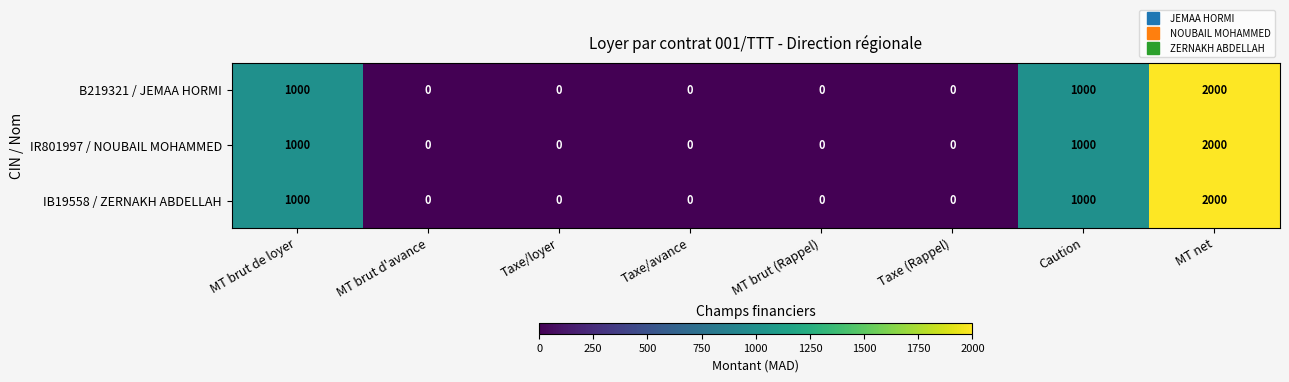

At which category is the sum across all series the highest?

MT net